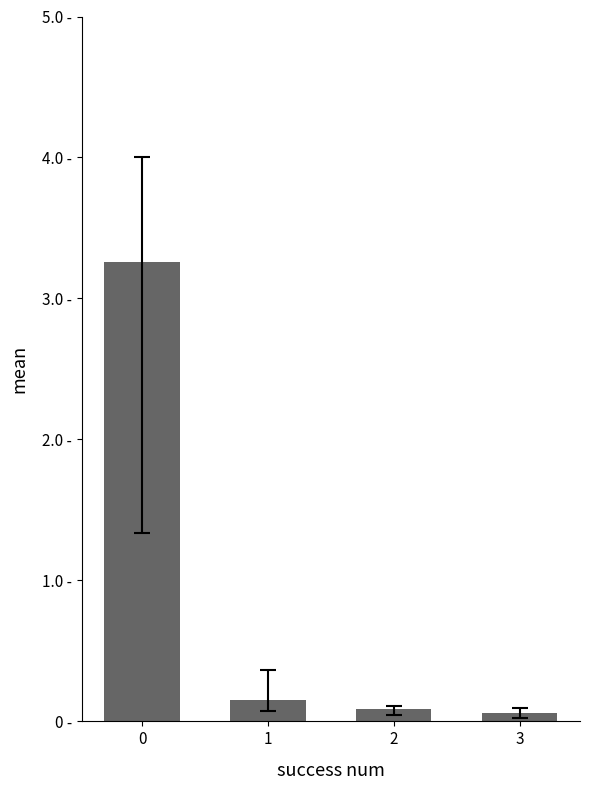

What is the sum of the values at 3 and 2?

0.1